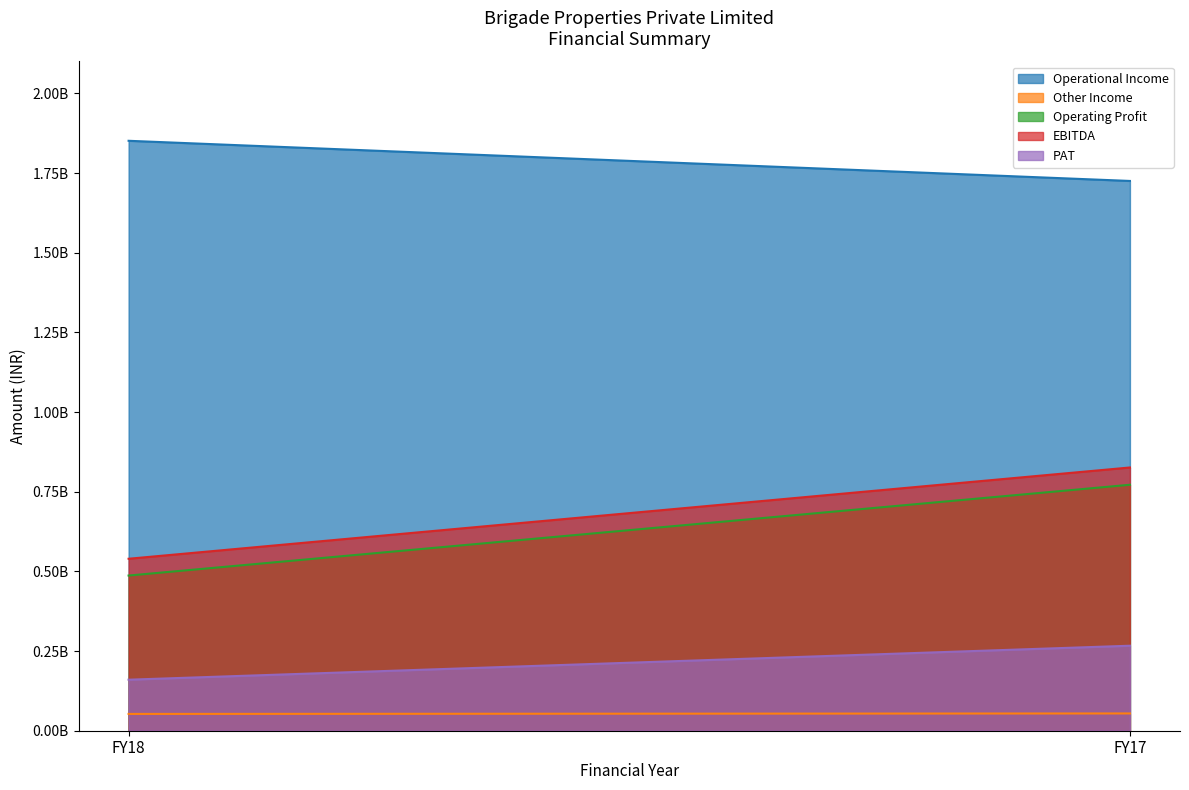

At which label is PAT closest to 213400000?

FY18